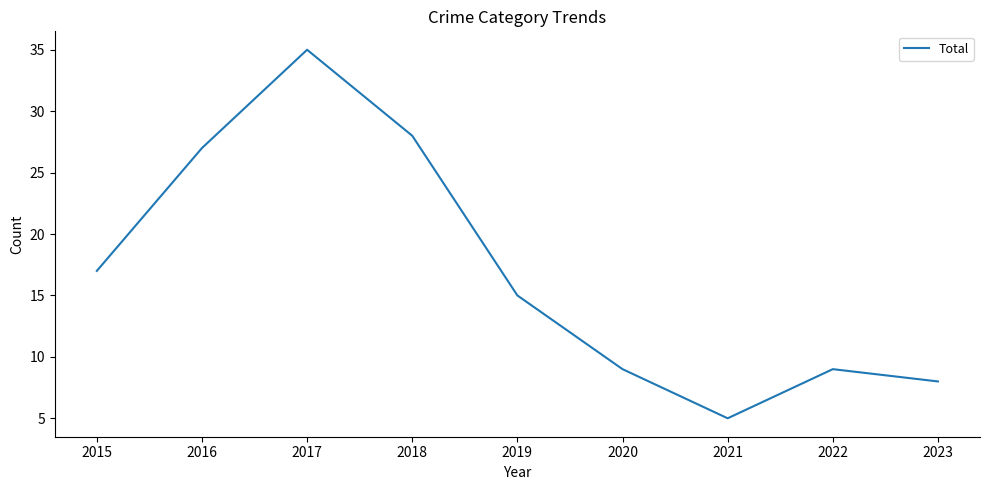

Does the chart display data point markers on the line(s)?

No